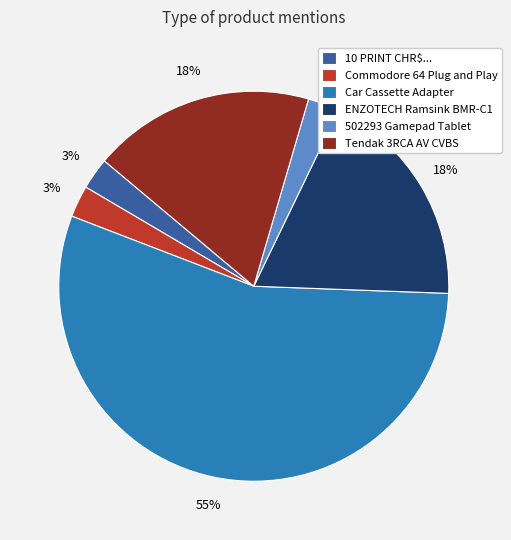

To the nearest percent, what percentage of the pie is 502293 Gamepad Tablet?

3%